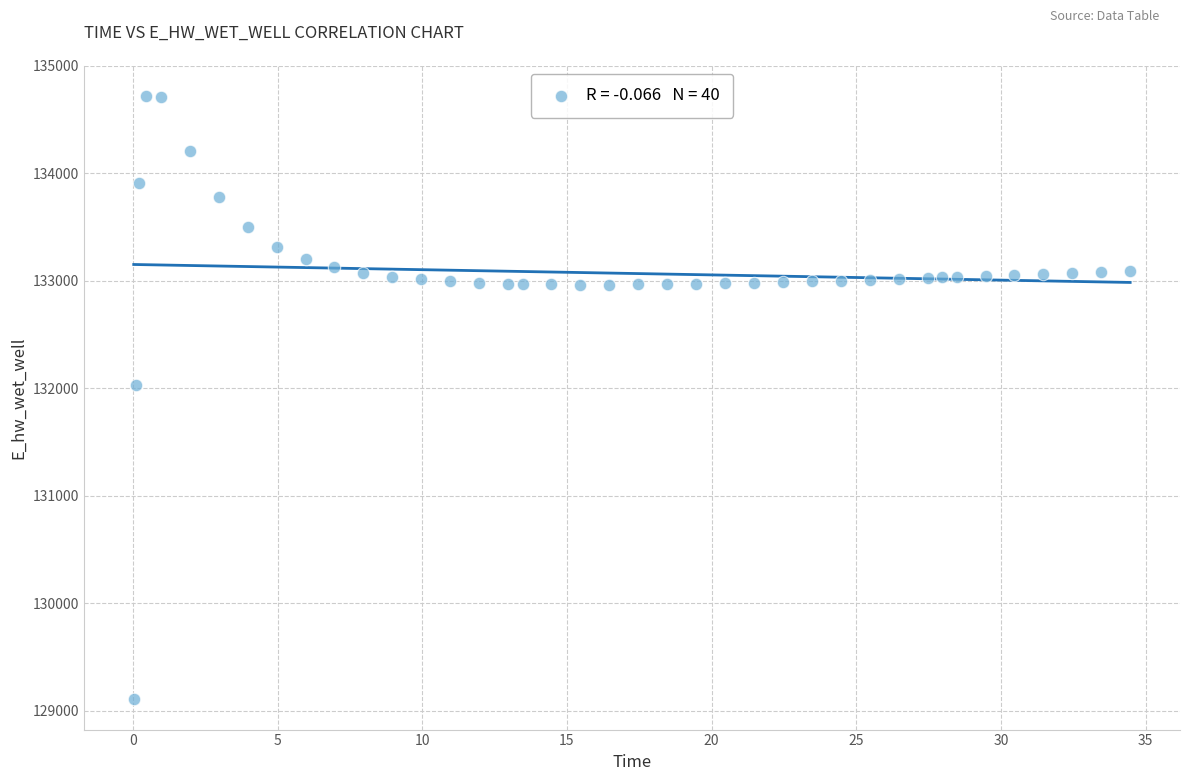

What is the range of Y values (max minus min)?

5615.2